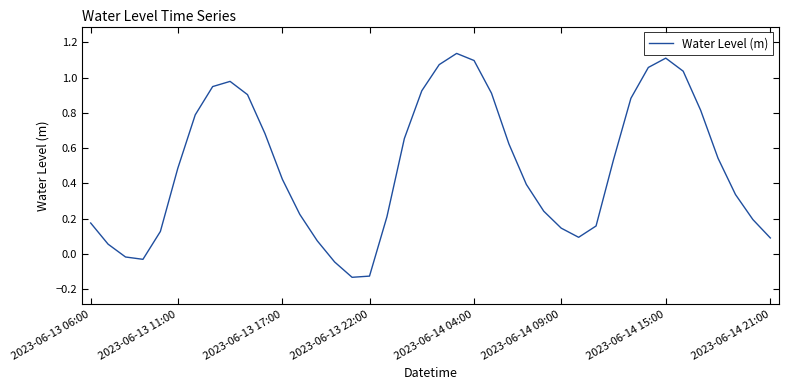

What is the difference between the maximum and minimum values?

1.3